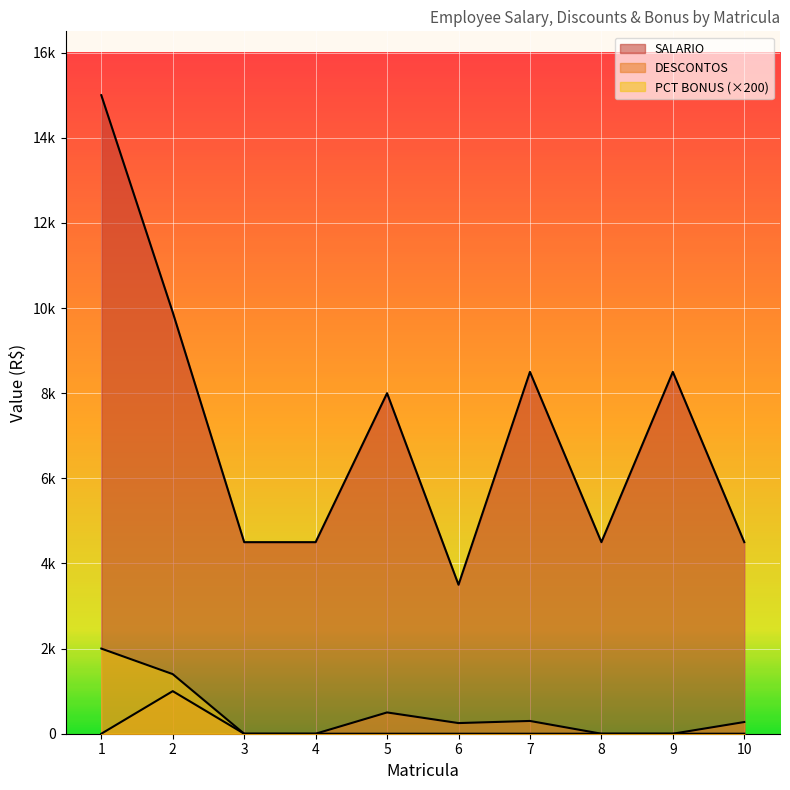

True or false: SALARIO has a value of 8500 at 7.

True